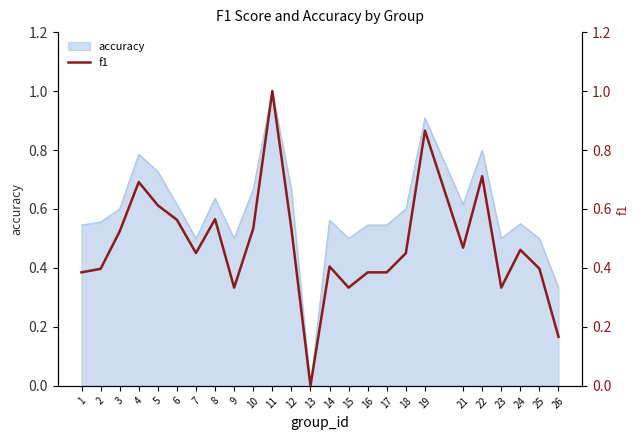

At which category does the data reach its first local valley?

7